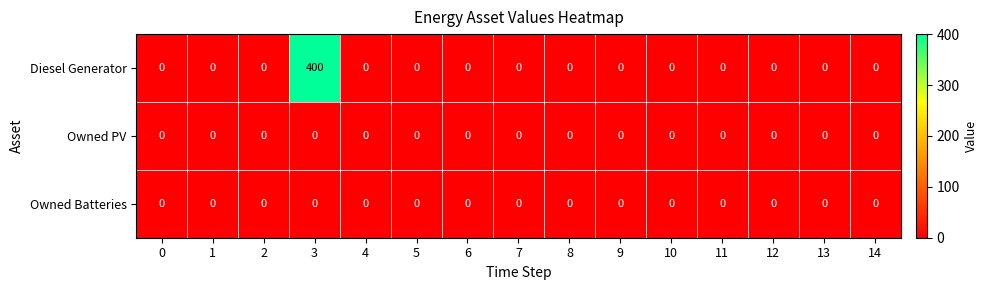

Which series has the largest range (max minus min)?

Diesel Generator